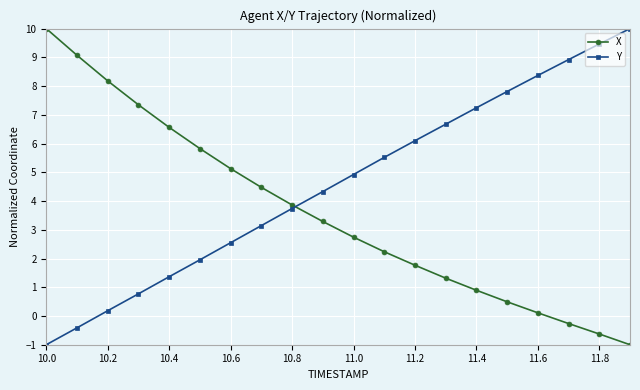

True or false: X and Y intersect in this chart.

True